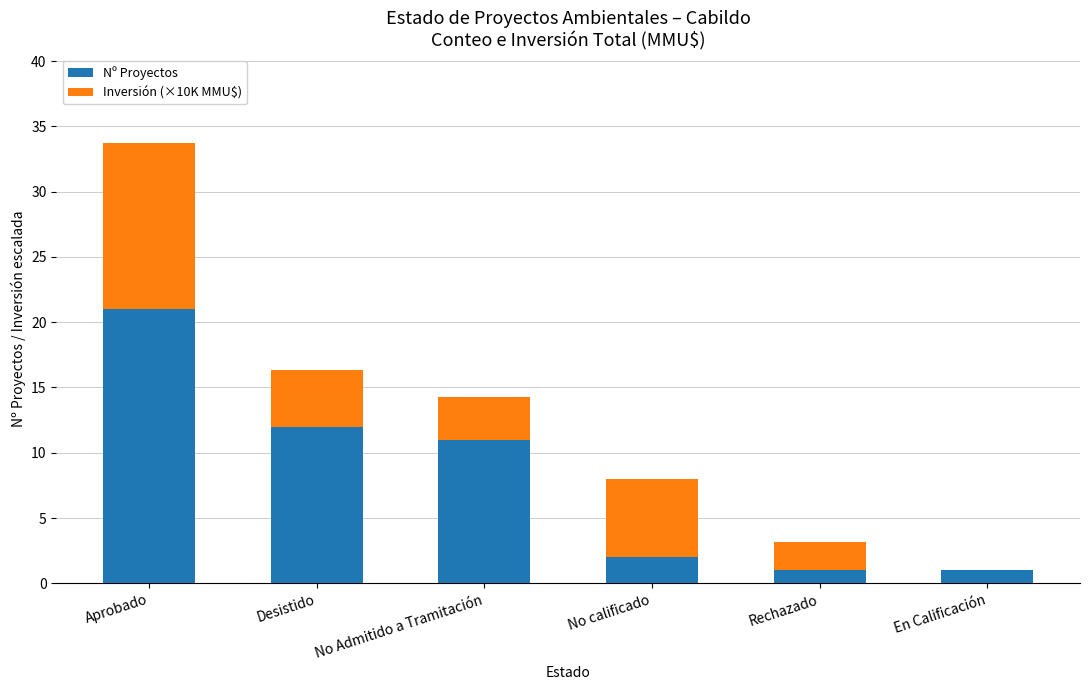

Is it true that Nº Proyectos equals 21.0 at Aprobado?

True